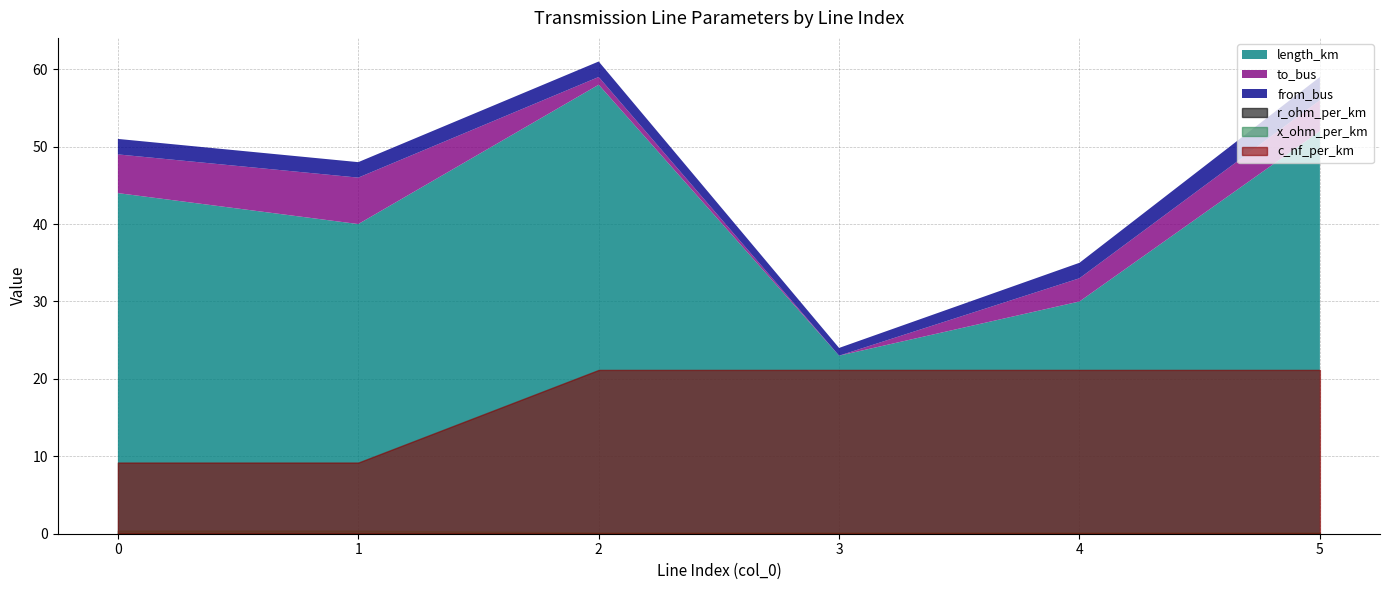

Reading left to right, transcribe all the data shown in this chart.

to_bus: 0=5.0	1=6.0	2=1.0	3=0.0	4=3.0	5=4.0
length_km: 0=44.0	1=40.0	2=58.0	3=23.0	4=30.0	5=52.0
from_bus: 0=2.0	1=2.0	2=2.0	3=1.0	4=2.0	5=3.0
r_ohm_per_km: 0=0.1	1=0.1	2=0.0	3=0.0	4=0.0	5=0.0
x_ohm_per_km: 0=0.4	1=0.4	2=0.2	3=0.2	4=0.2	5=0.2
c_nf_per_km: 0=9.2	1=9.2	2=21.2	3=21.2	4=21.2	5=21.2